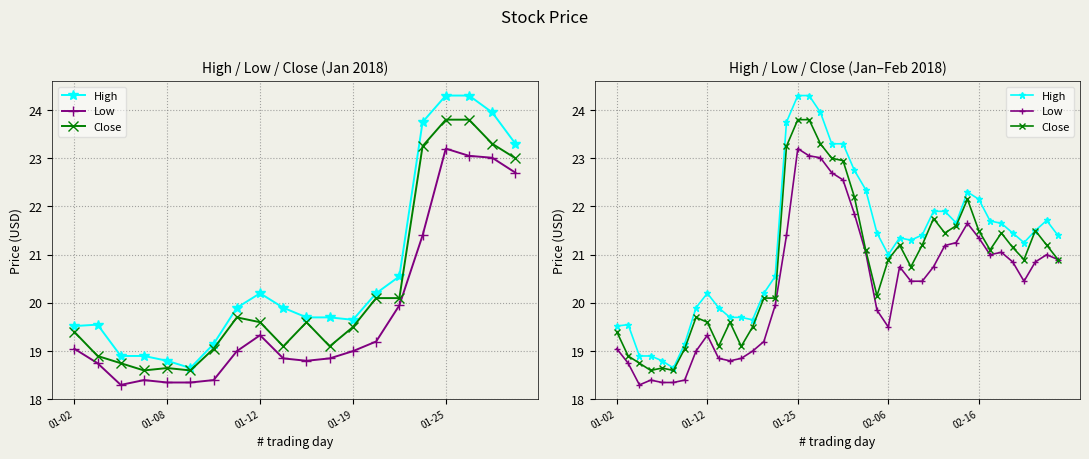

What is the difference between the Low values at 24 and 7?

0.5